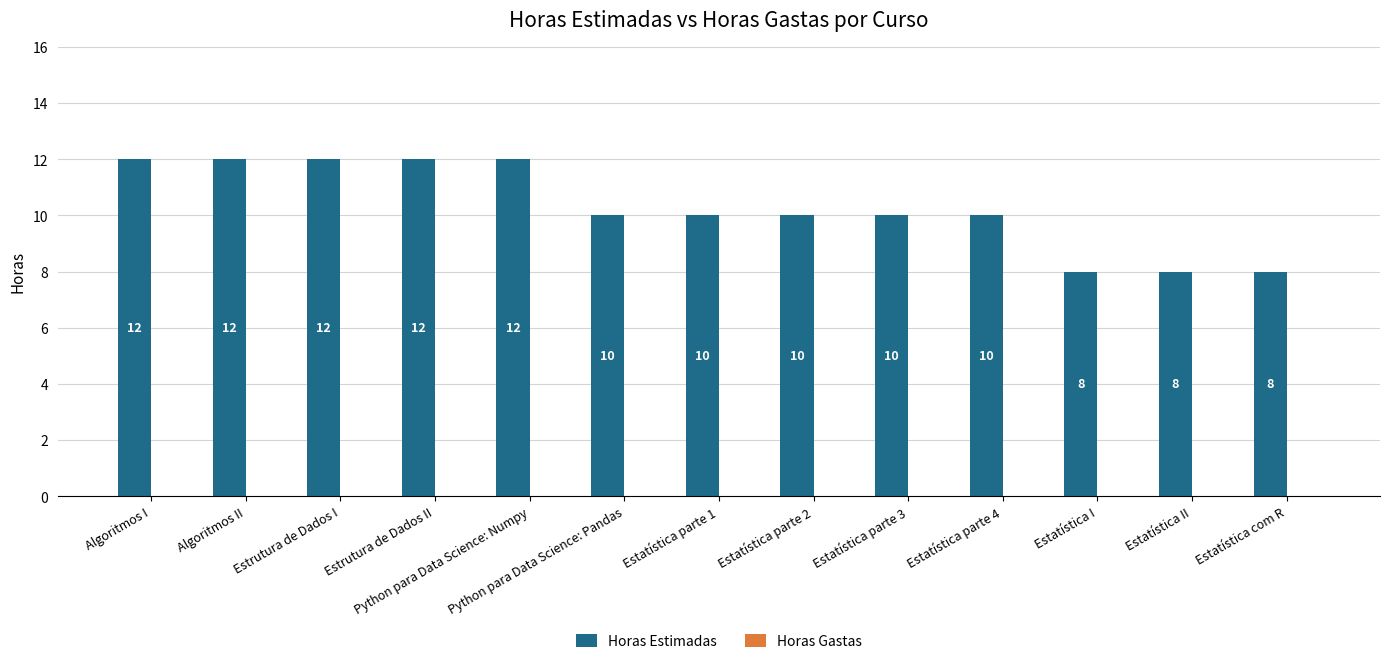

What is the sum of all values?

134